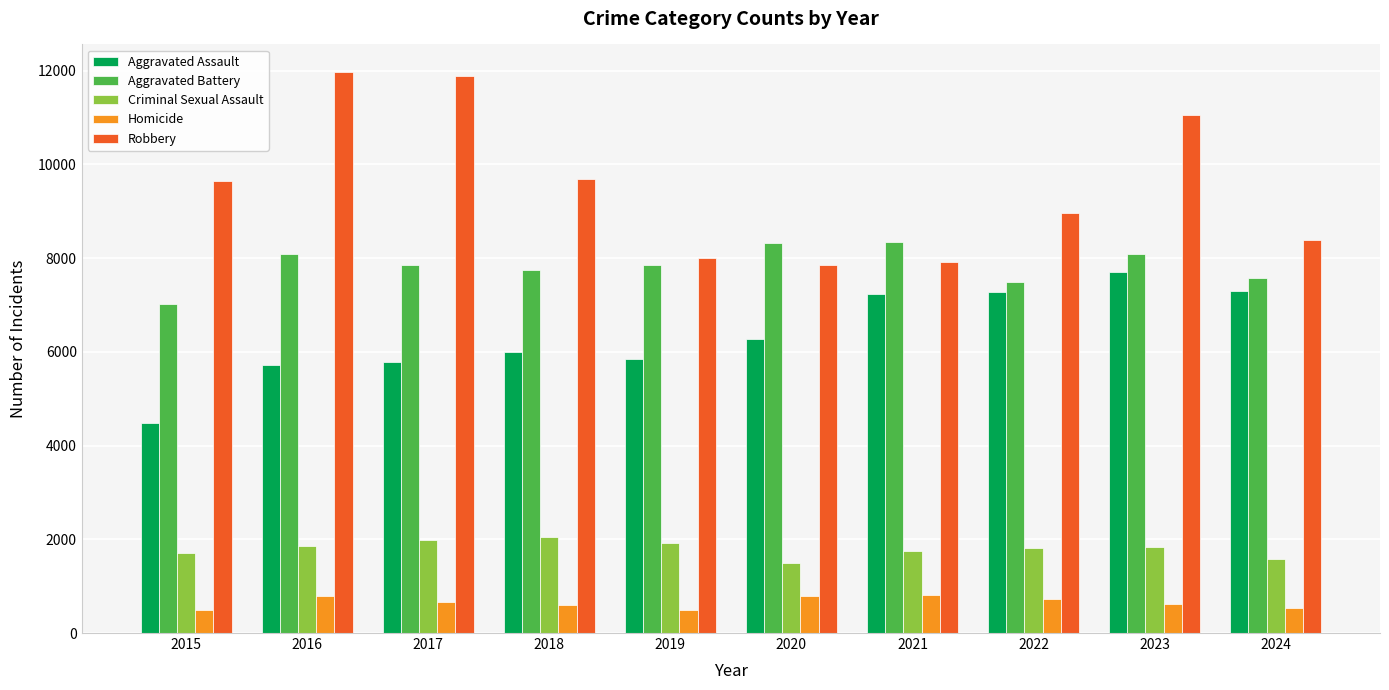

What are all the series names shown in the legend?

Aggravated Assault, Aggravated Battery, Criminal Sexual Assault, Homicide, Robbery